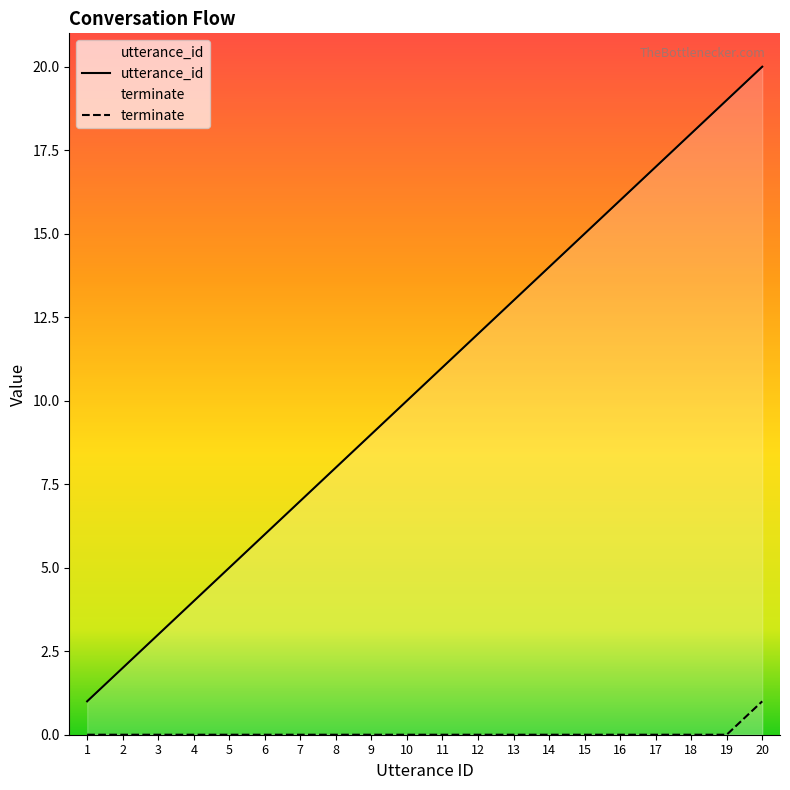

Rank the series at 17 from highest to lowest value.

utterance_id, terminate